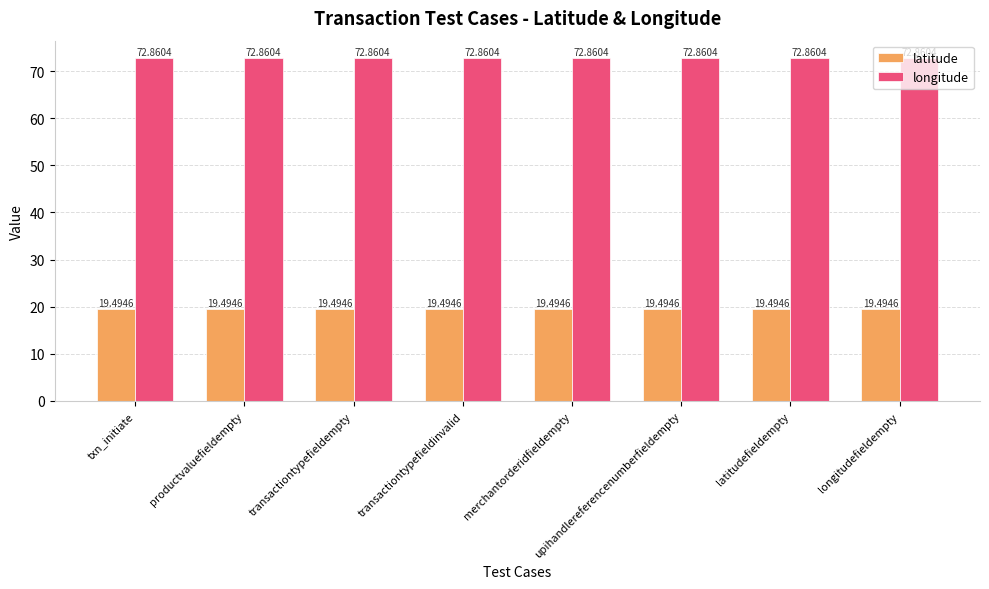

Count the number of categories in the chart.

8